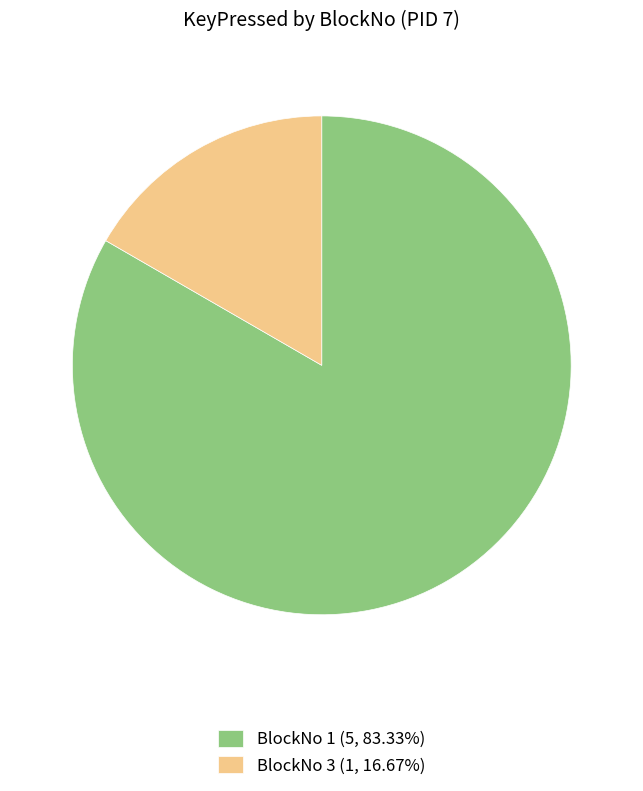

Is the sum of BlockNo 3 (1, 16.67%) and BlockNo 1 (5, 83.33%) greater than half?

Yes